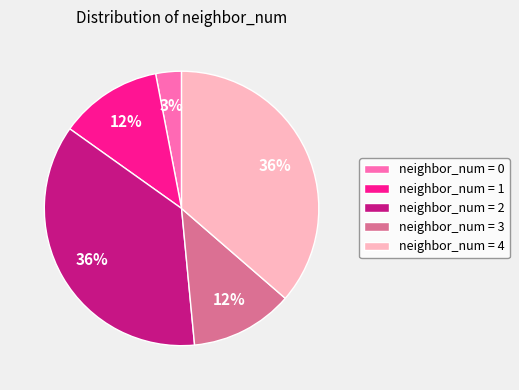

The neighbor_num = 4 slice represents 49% of the pie. True or false?

False